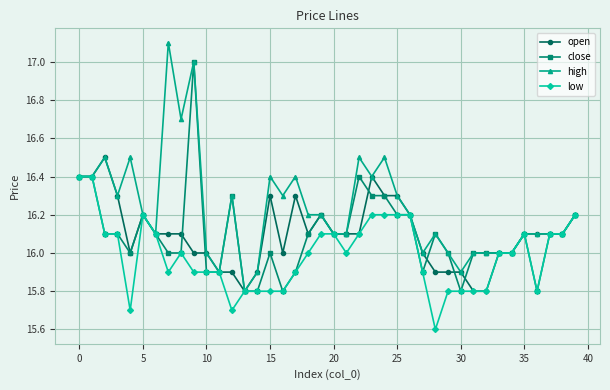

What is the value of the low point at the 26th from the left?

16.2